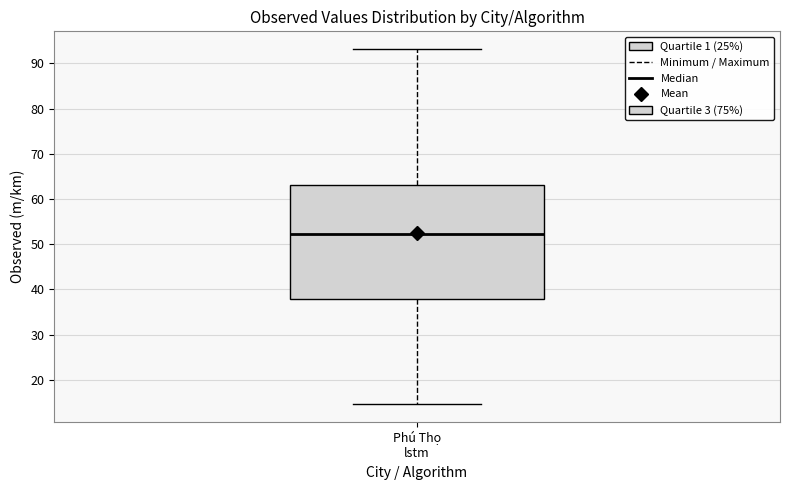

Transcribe this box plot: give where the median line is, the range the box spans, and where the two whiskers end, as read against the y-axis. The values are not printed on the chart, so give them approximately, as read against the axis.

median 52, box 38 to 63, whiskers 15 to 93